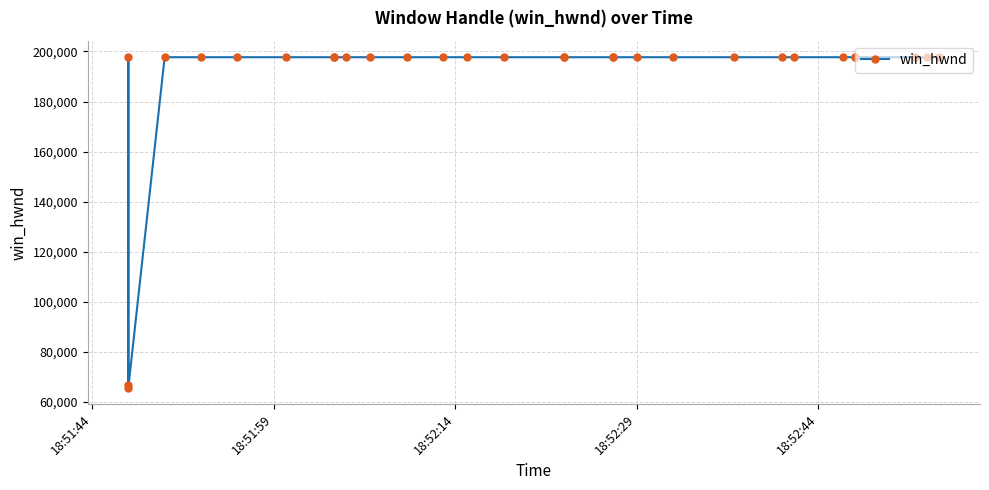

True or false: the data shows 313429 at 21.

False